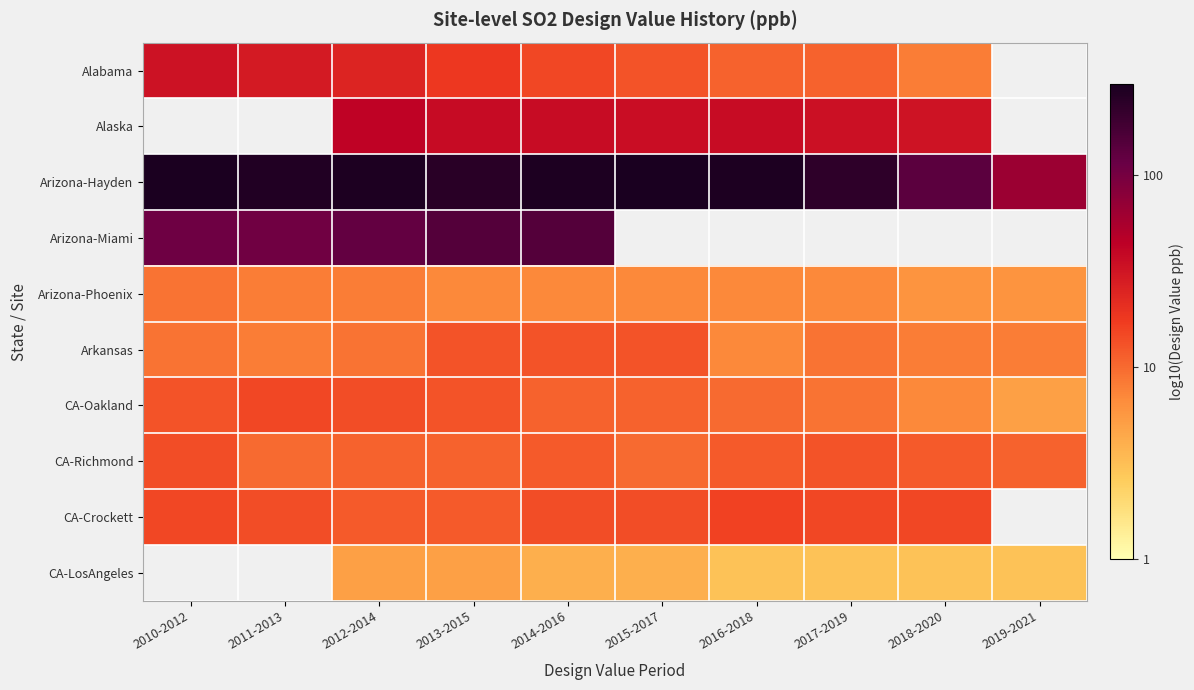

At which label does Alaska first exceed 1?

2012-2014